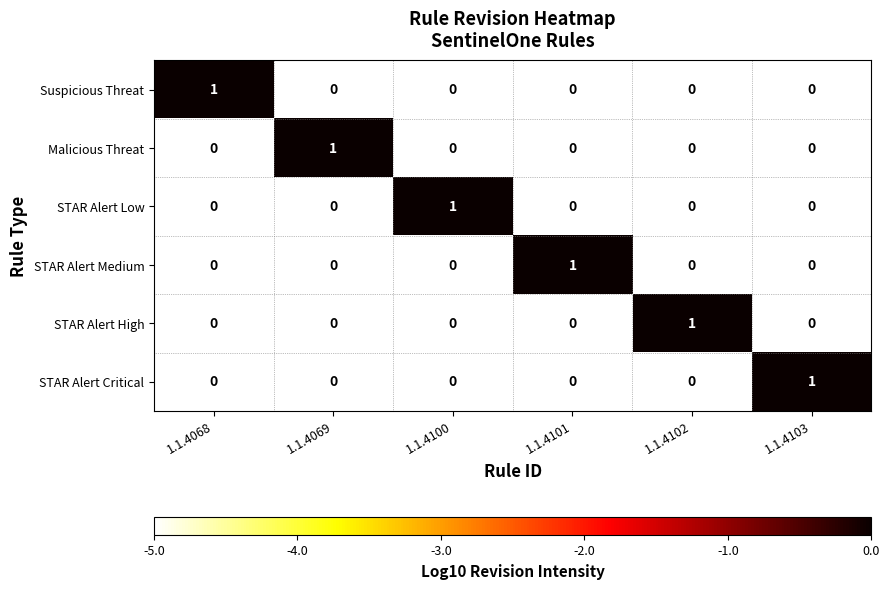

How many Suspicious Threat values are between 0 and 1?

6